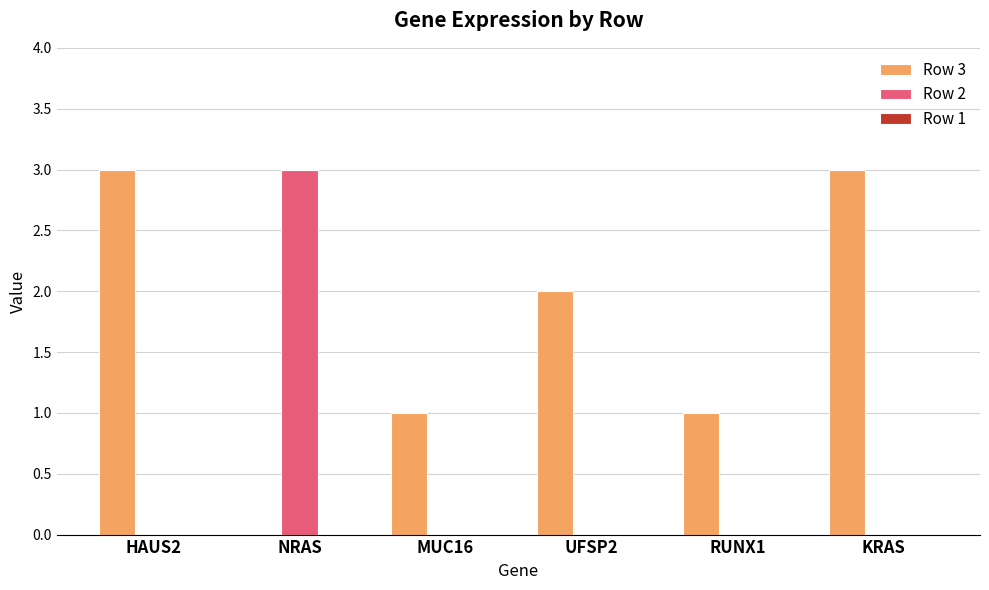

How many data points does each series have?

6